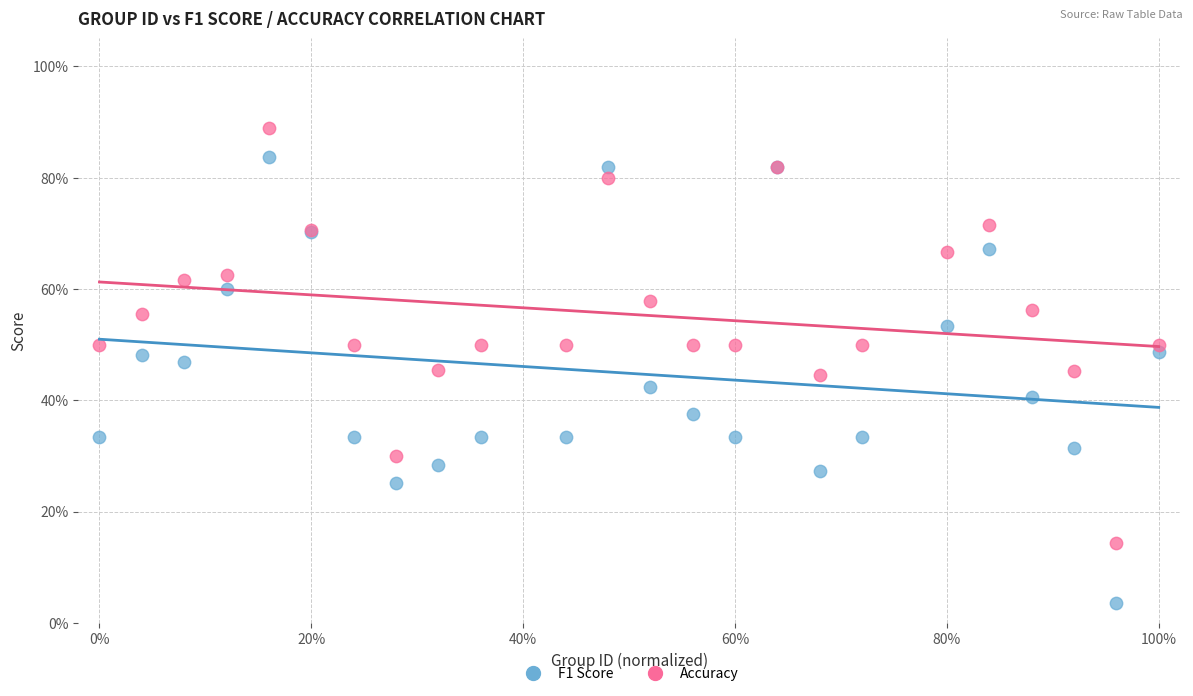

What are all the series names shown in the legend?

F1 Score, Accuracy